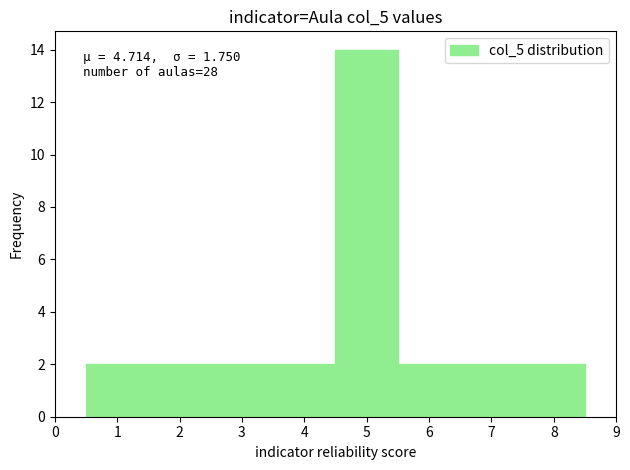

Which range on the x-axis has the tallest bar?

4.5 to 5.5